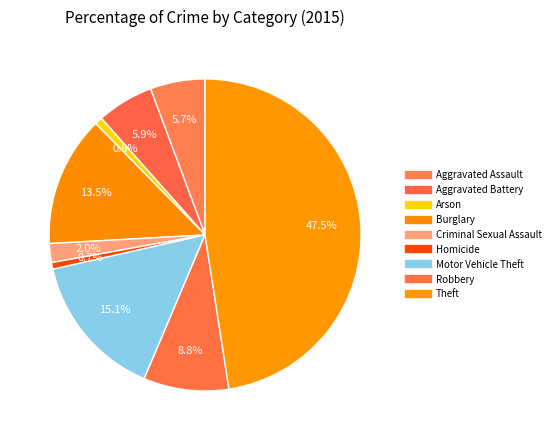

Is Aggravated Battery the majority of the pie?

No